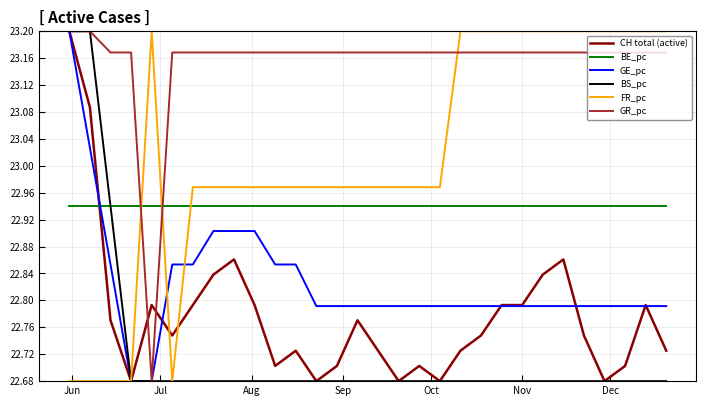

How many lines are shown in the chart?

6